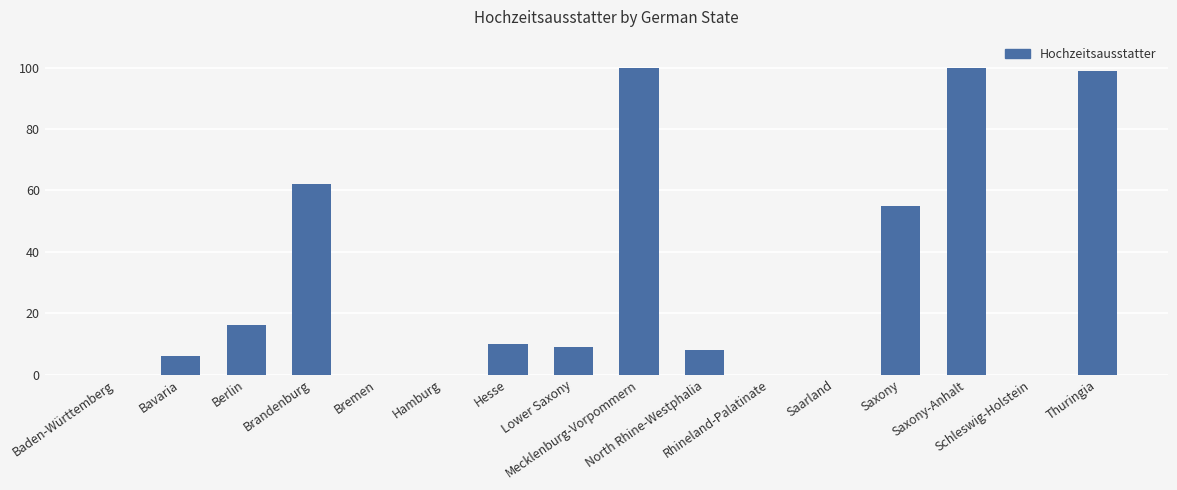

What is the sum of all values?

465